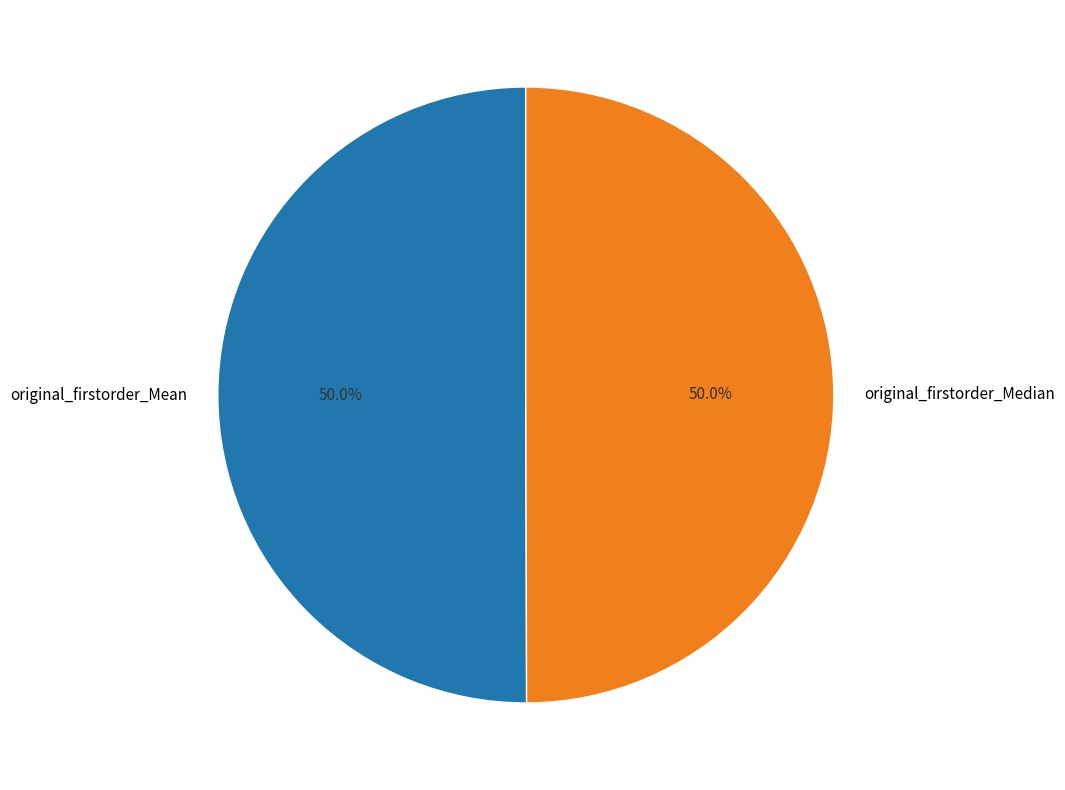

Combined, do original_firstorder_Mean and original_firstorder_Median account for over 50%?

Yes